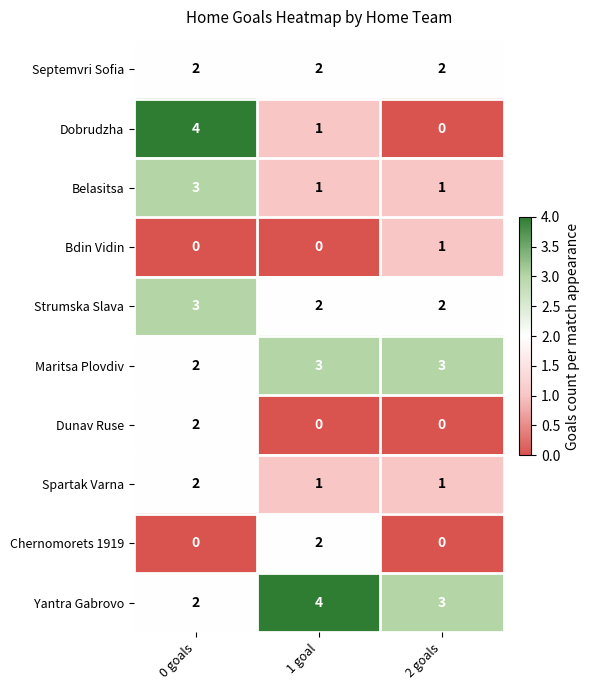

Is it true that Bdin Vidin equals 0 at 1 goal?

True